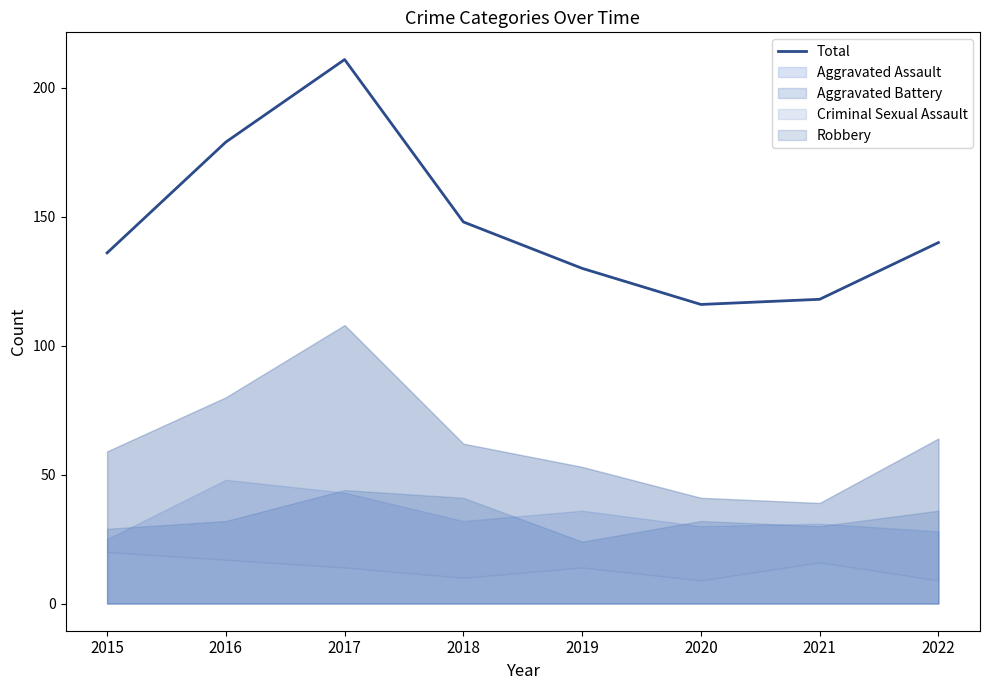

What is the change in value from 2015 to 2021?

-18